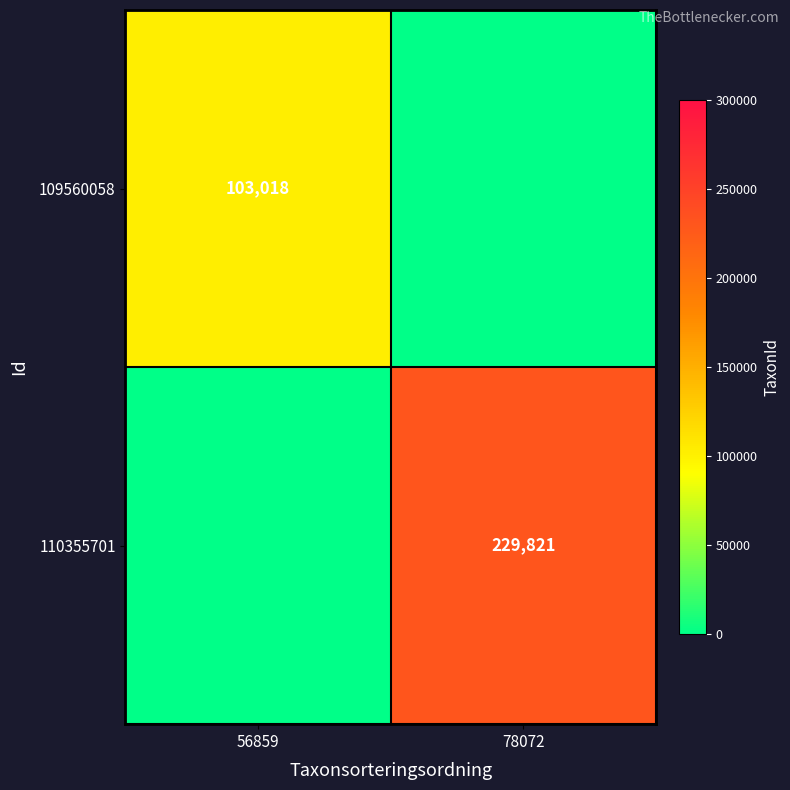

True or false: 109560058 has a value of 181298 at 56859.

False